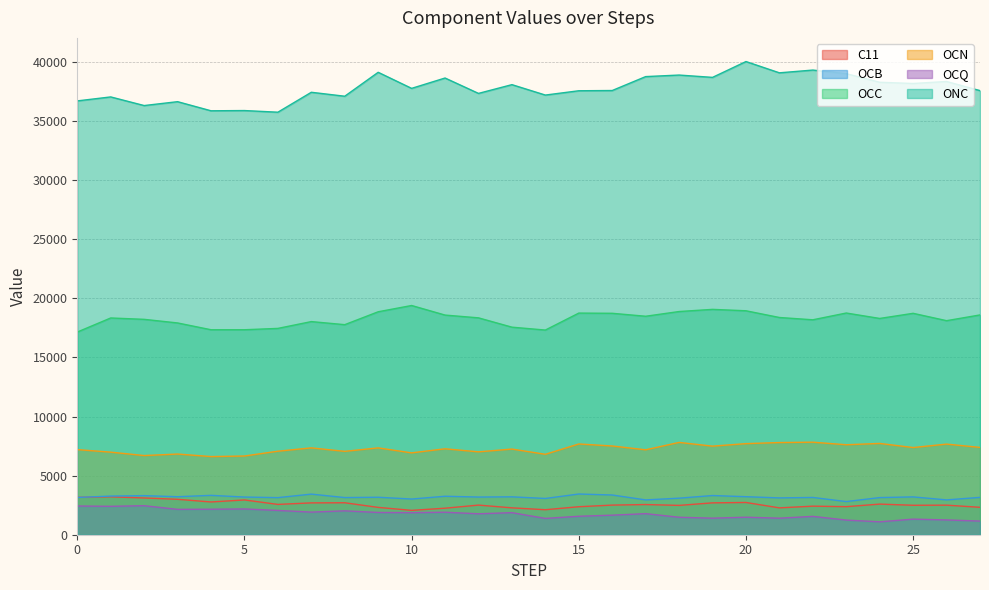

Does the chart have visible grid lines?

Yes